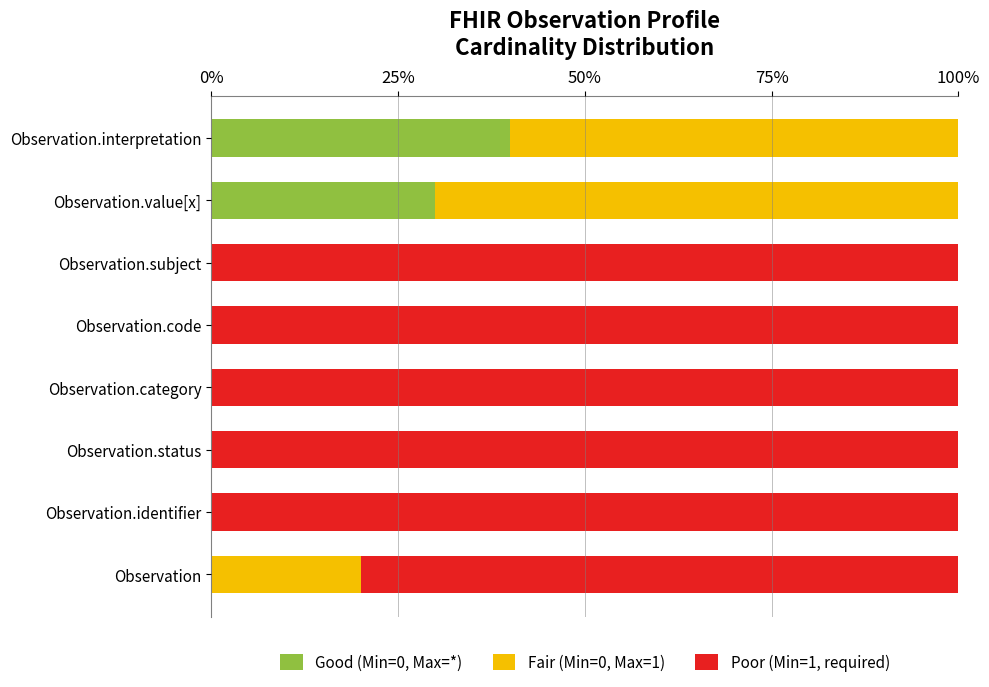

How many data points does each series have?

8